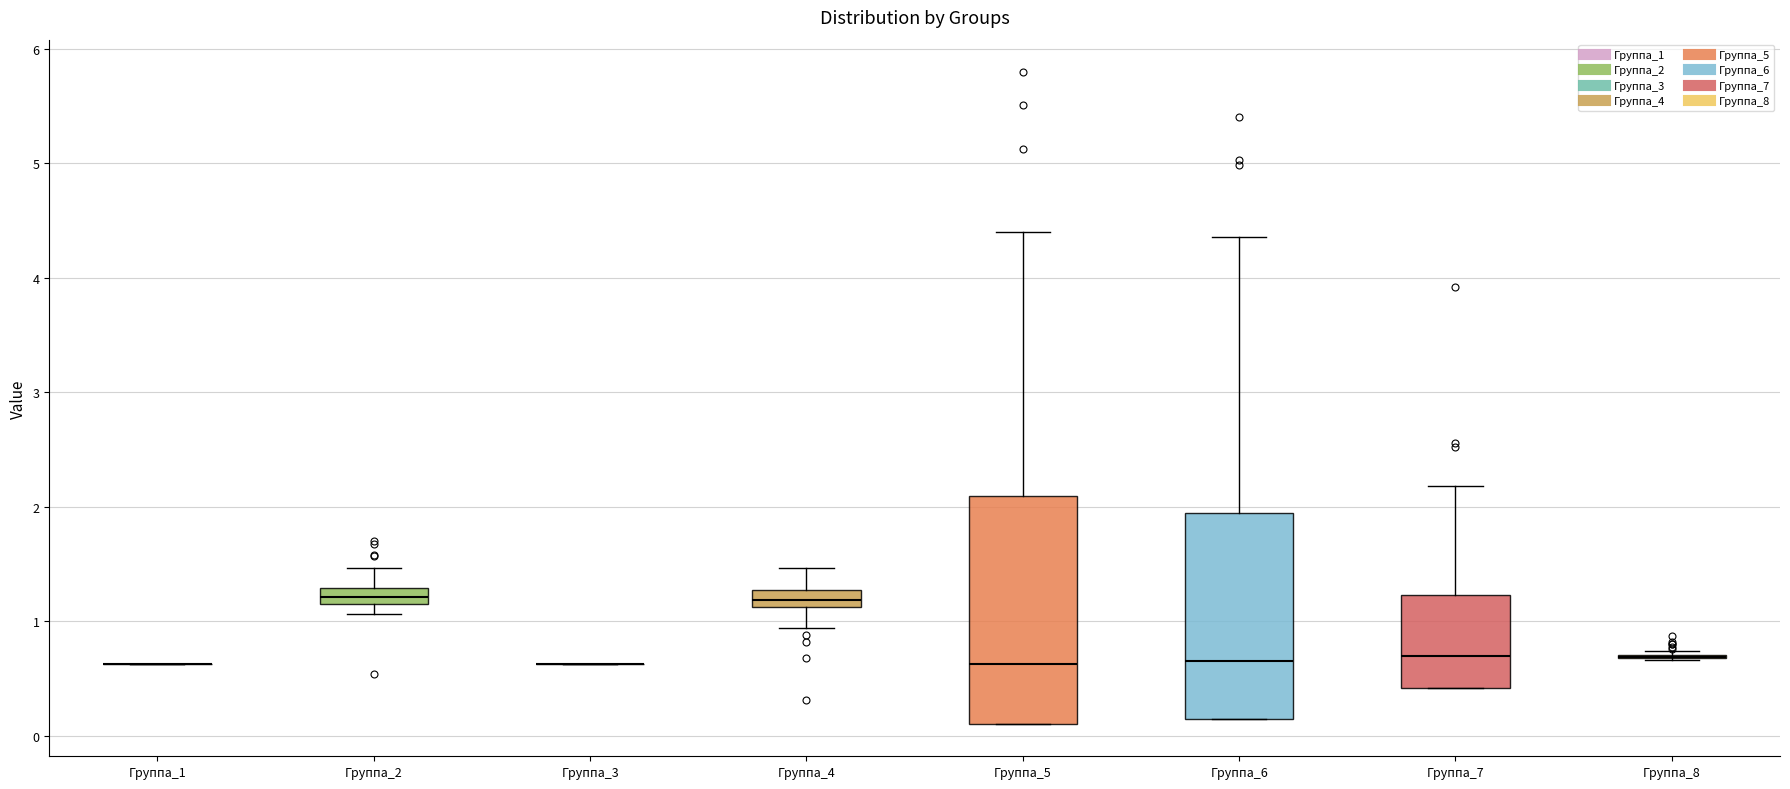

Comparing the boxes themselves (not the whiskers), which one is the tallest?

Группа_5